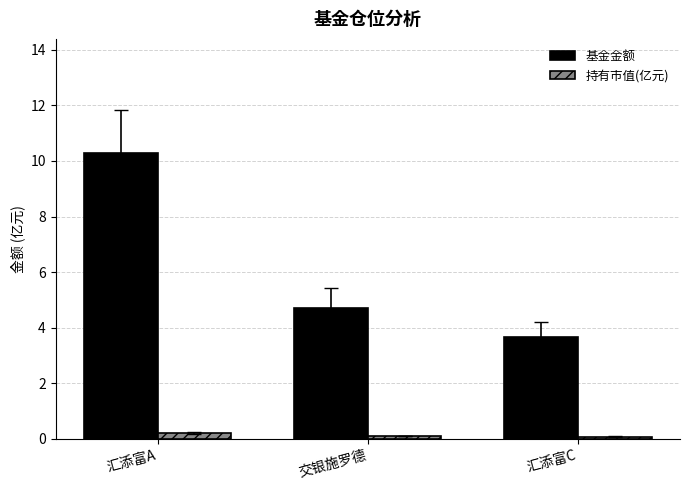

List the series in order of their overall mean, highest first.

基金金额, 持有市值(亿元)